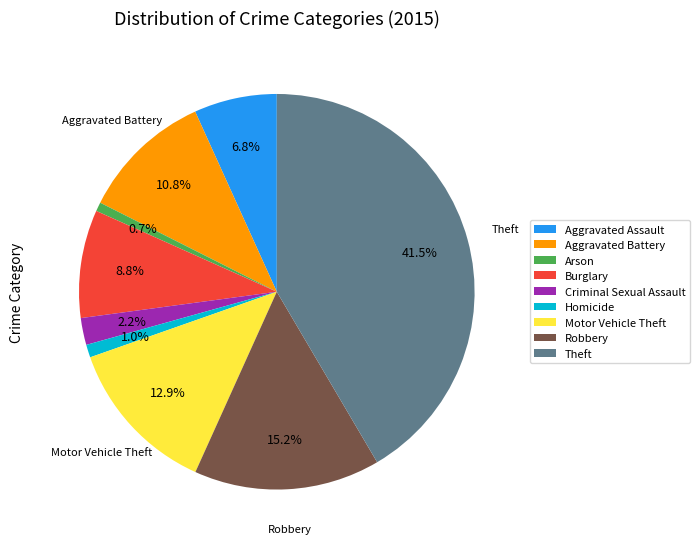

True or false: Burglary accounts for 3% of the total.

False